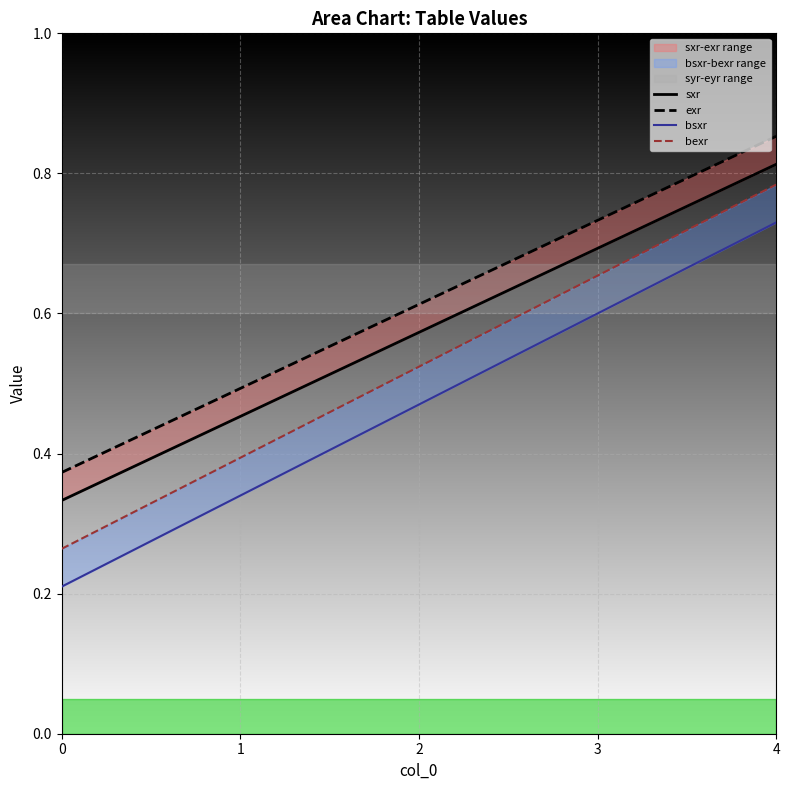

Rank the categories by bexr value from lowest to highest.

0, 1, 2, 3, 4